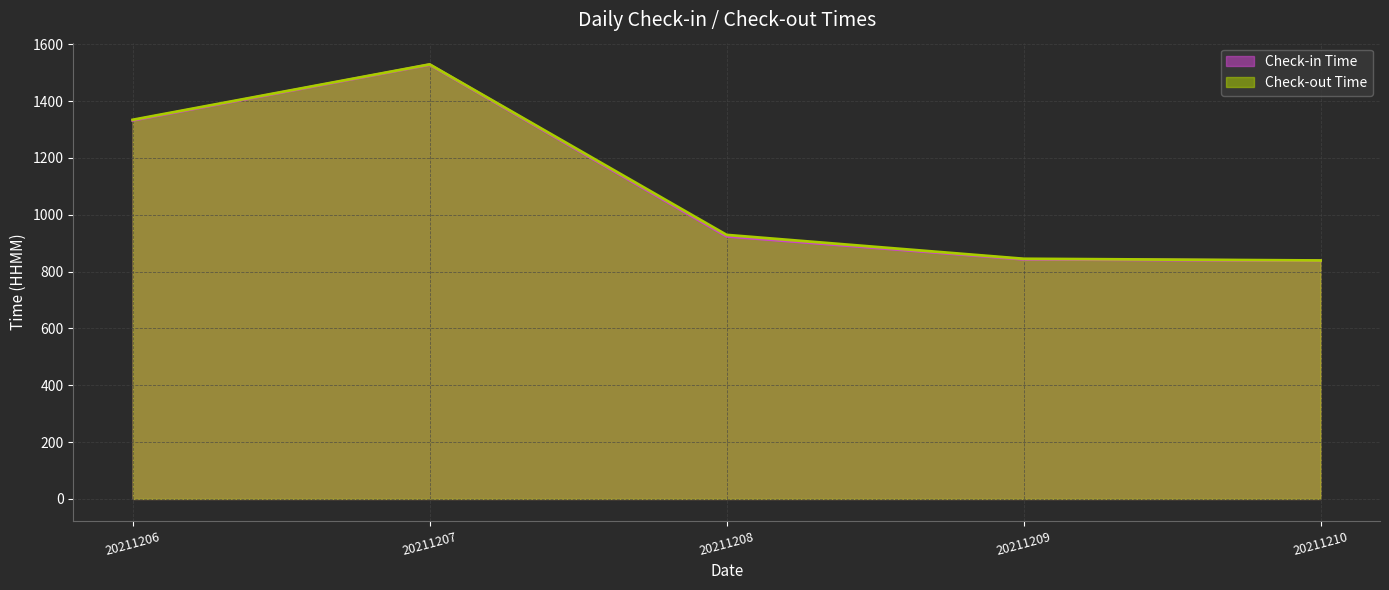

Rank the categories by Check-in Time value from lowest to highest.

20211210, 20211209, 20211208, 20211206, 20211207